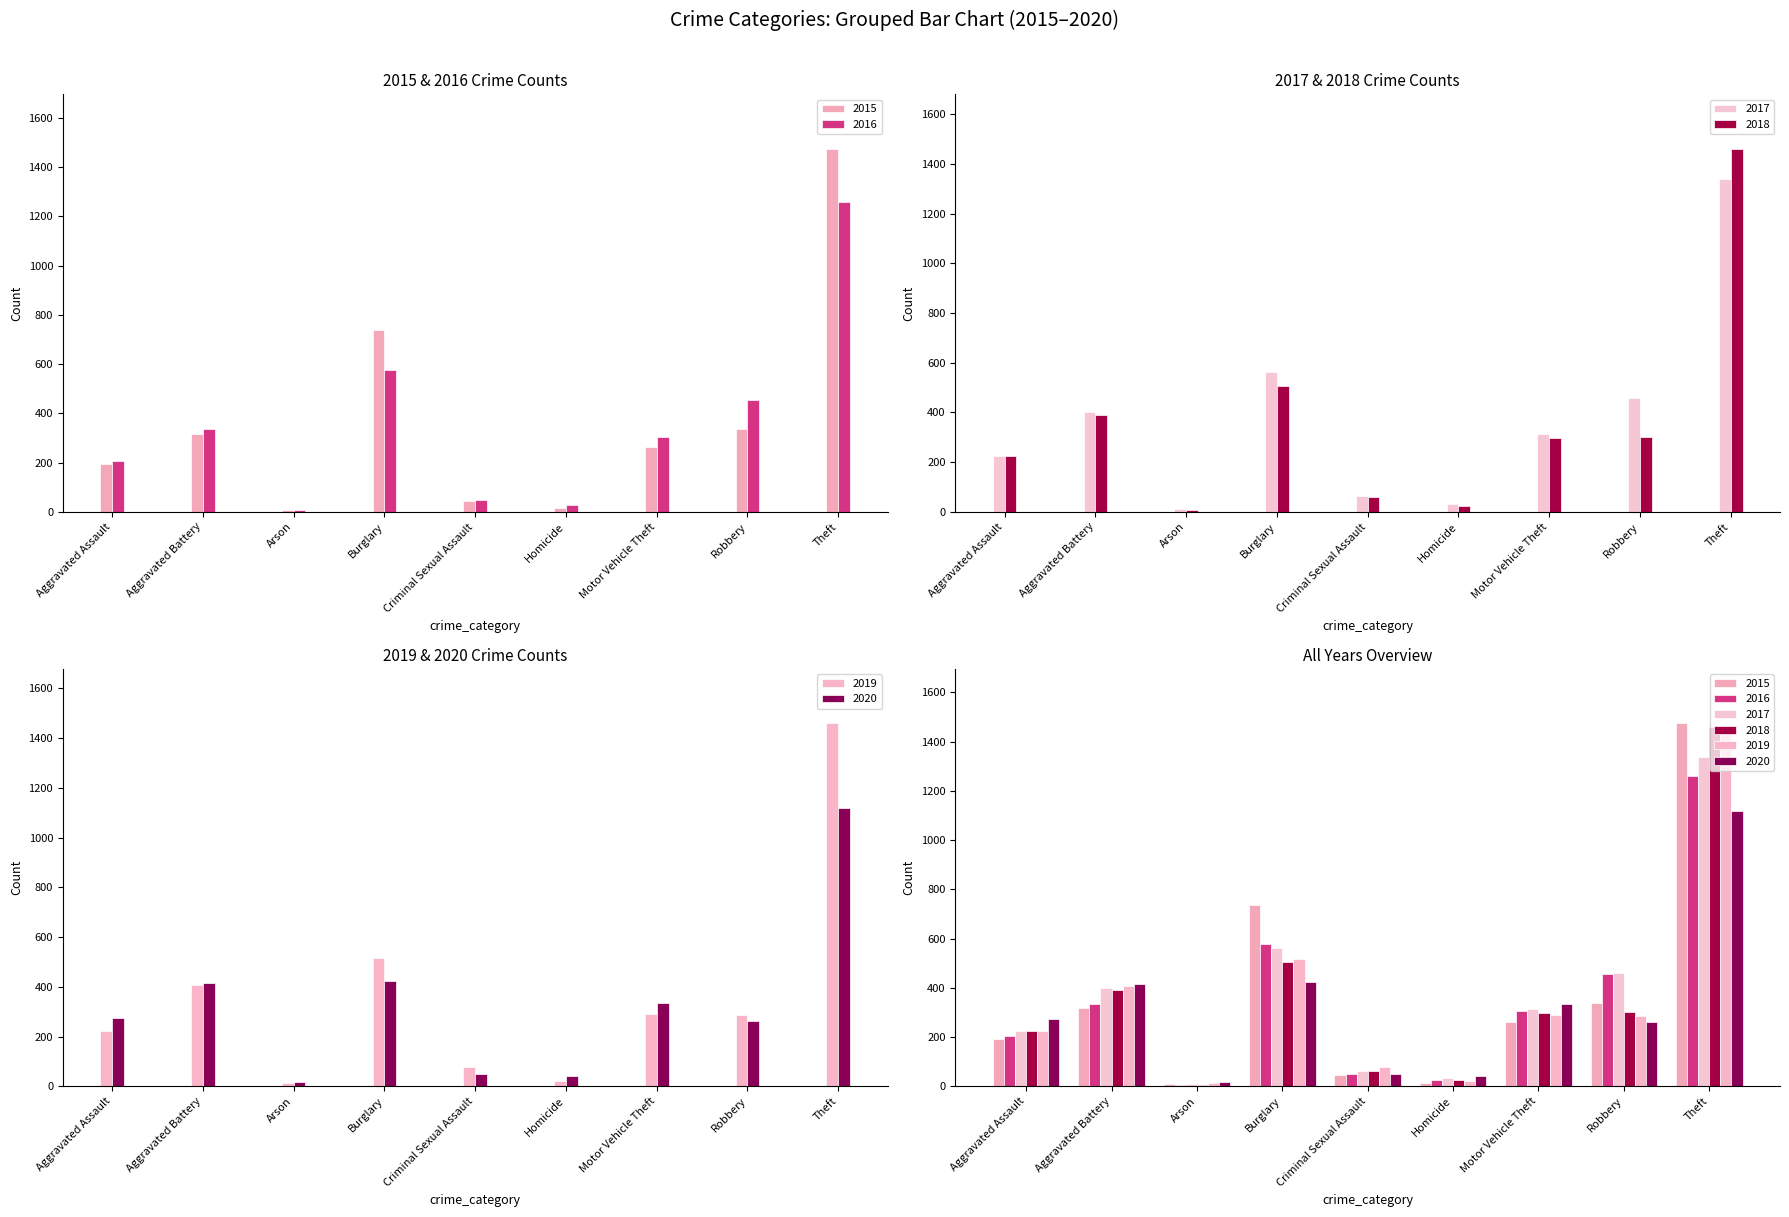

At how many categories does at least one series exceed 180?

6